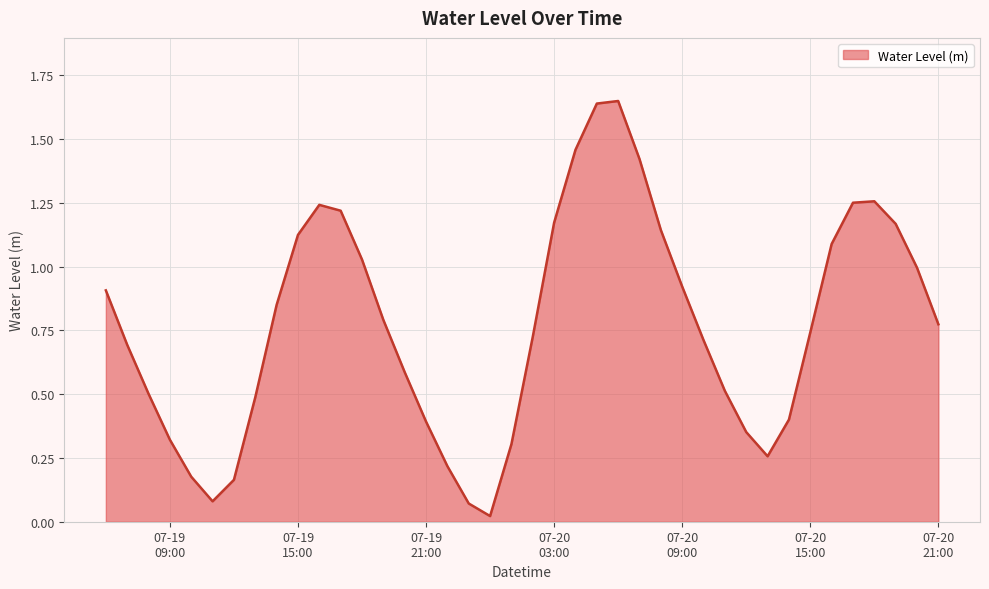

How many lines are shown in the chart?

1